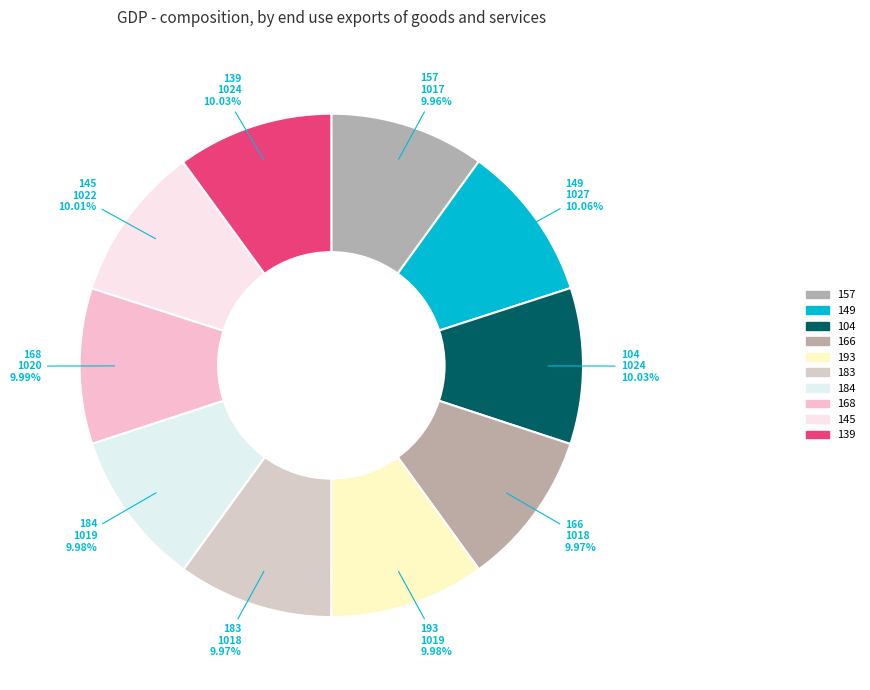

Does any single category account for the majority?

No